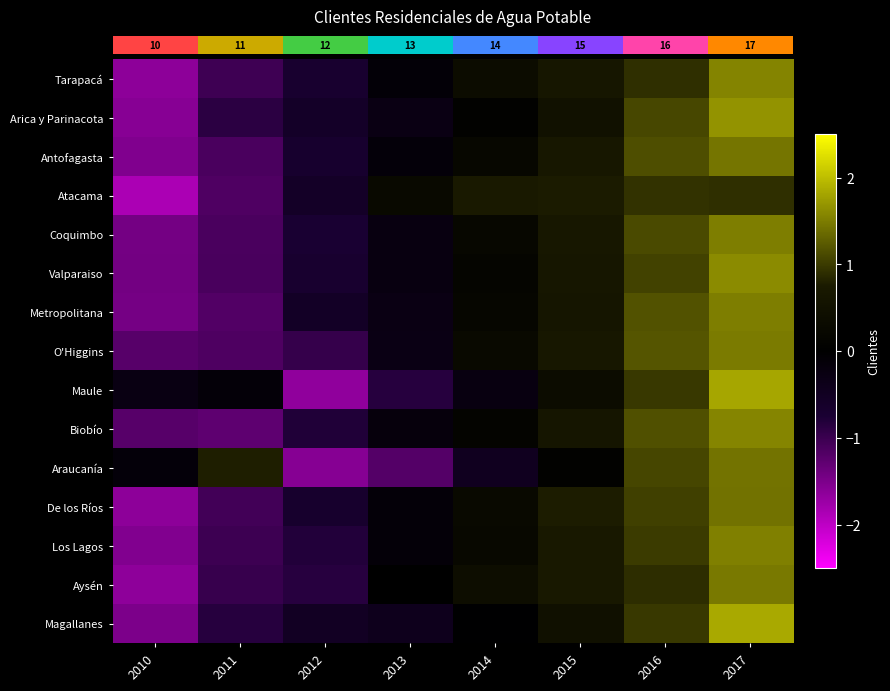

Reading right to left, transcribe all the data shown in this chart.

row_0: 2017=1.6	2016=0.9	2015=0.6	2014=0.3	2013=-0.1	2012=-0.7	2011=-1.0	2010=-1.6
row_1: 2017=1.7	2016=1.1	2015=0.5	2014=0.1	2013=-0.3	2012=-0.6	2011=-0.9	2010=-1.6
row_2: 2017=1.4	2016=1.1	2015=0.7	2014=0.2	2013=-0.1	2012=-0.7	2011=-1.1	2010=-1.5
row_3: 2017=0.9	2016=0.9	2015=0.8	2014=0.7	2013=0.3	2012=-0.6	2011=-1.2	2010=-1.9
row_4: 2017=1.5	2016=1.1	2015=0.7	2014=0.2	2013=-0.2	2012=-0.7	2011=-1.1	2010=-1.4
row_5: 2017=1.6	2016=1.1	2015=0.6	2014=0.2	2013=-0.2	2012=-0.7	2011=-1.1	2010=-1.4
row_6: 2017=1.5	2016=1.2	2015=0.6	2014=0.2	2013=-0.3	2012=-0.6	2011=-1.2	2010=-1.5
row_7: 2017=1.5	2016=1.2	2015=0.7	2014=0.3	2013=-0.3	2012=-1.0	2011=-1.1	2010=-1.2
row_8: 2017=1.8	2016=1.0	2015=0.3	2014=-0.2	2013=-0.8	2012=-1.7	2011=-0.1	2010=-0.3
row_9: 2017=1.6	2016=1.2	2015=0.6	2014=0.1	2013=-0.2	2012=-0.8	2011=-1.3	2010=-1.2
row_10: 2017=1.4	2016=1.1	2015=0.1	2014=-0.5	2013=-1.2	2012=-1.6	2011=0.8	2010=-0.1
row_11: 2017=1.4	2016=1.0	2015=0.8	2014=0.3	2013=-0.1	2012=-0.7	2011=-1.1	2010=-1.6
row_12: 2017=1.5	2016=1.0	2015=0.7	2014=0.3	2013=-0.1	2012=-0.8	2011=-1.0	2010=-1.5
row_13: 2017=1.5	2016=0.9	2015=0.7	2014=0.4	2013=-0.0	2012=-0.9	2011=-1.0	2010=-1.6
row_14: 2017=1.8	2016=1.0	2015=0.5	2014=-0.0	2013=-0.4	2012=-0.5	2011=-0.8	2010=-1.5